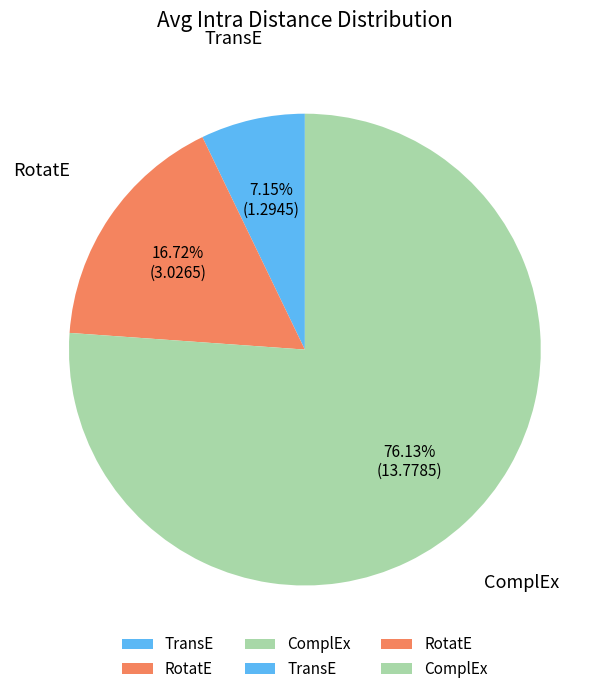

Is there a majority slice in this chart?

Yes